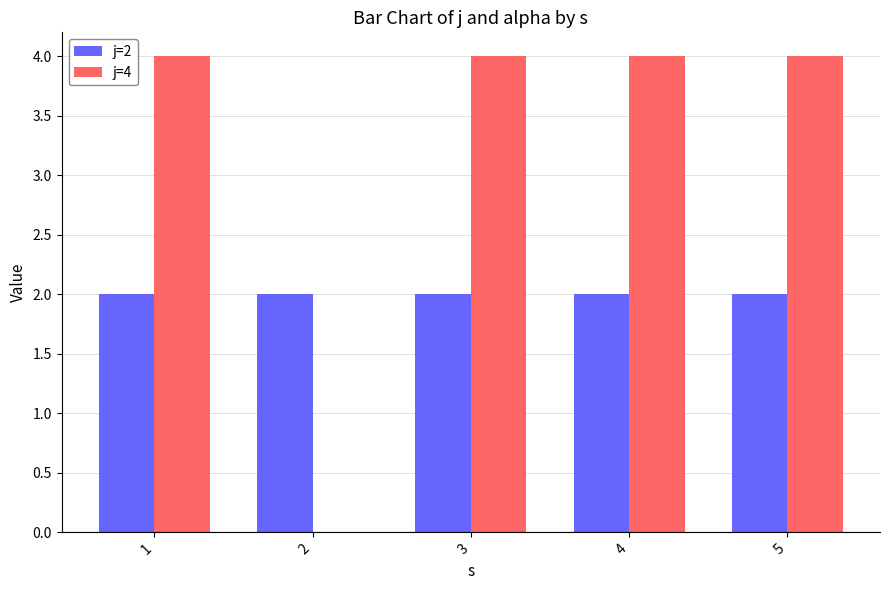

True or false: j=2 has a value of 3 at 1.

False